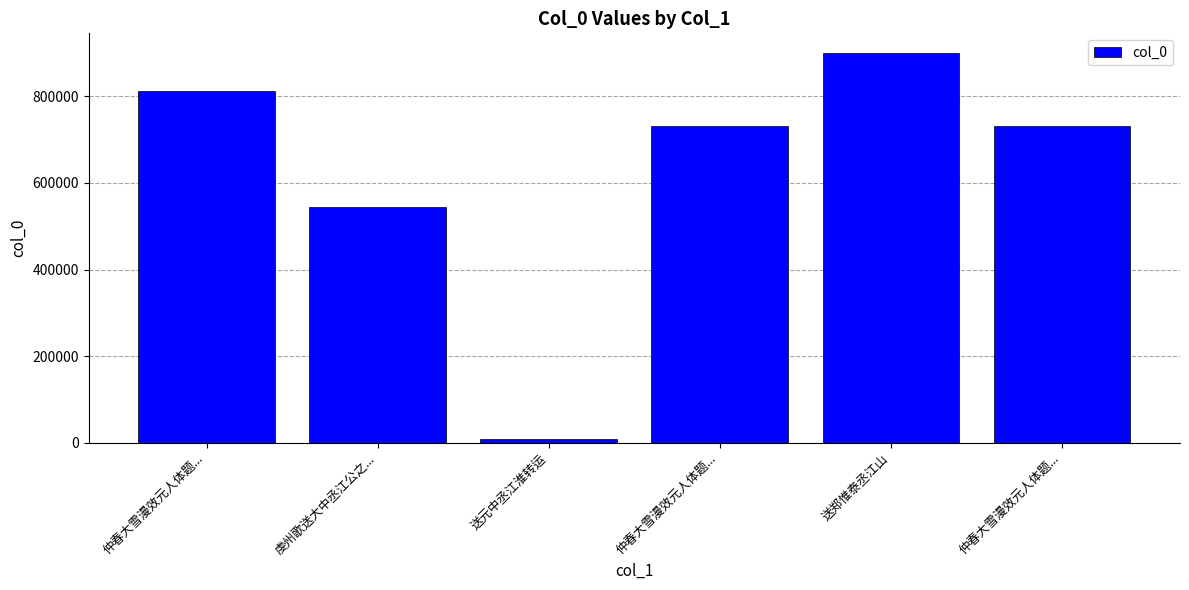

How many values are below 732315?

3